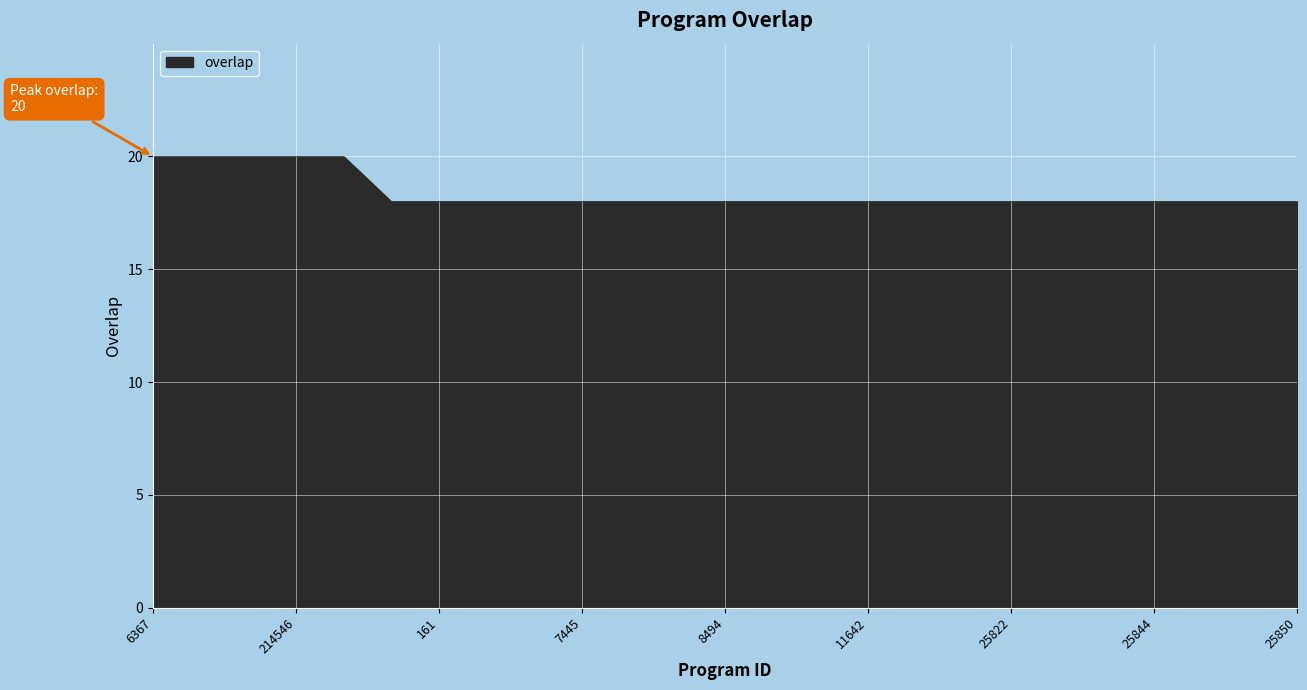

What is the greatest value displayed?

20